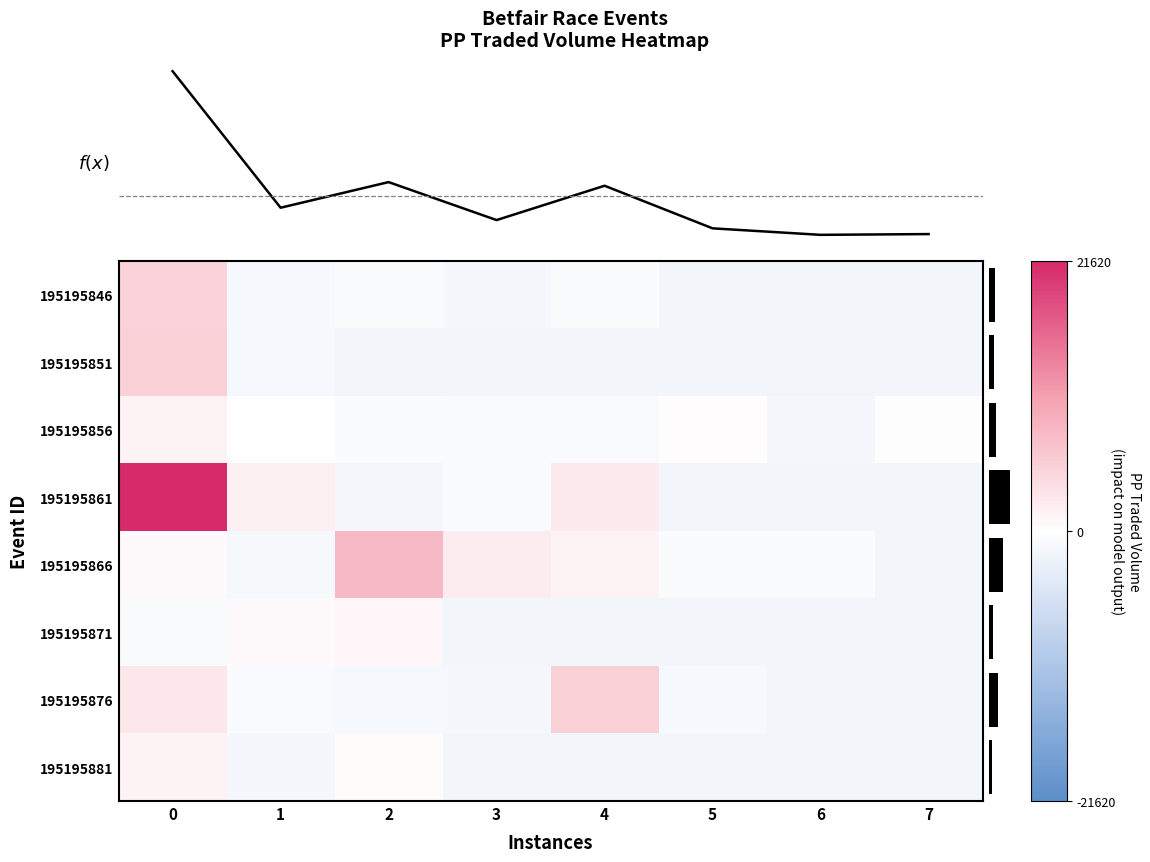

How many negative values does the 195195851 series have?

7